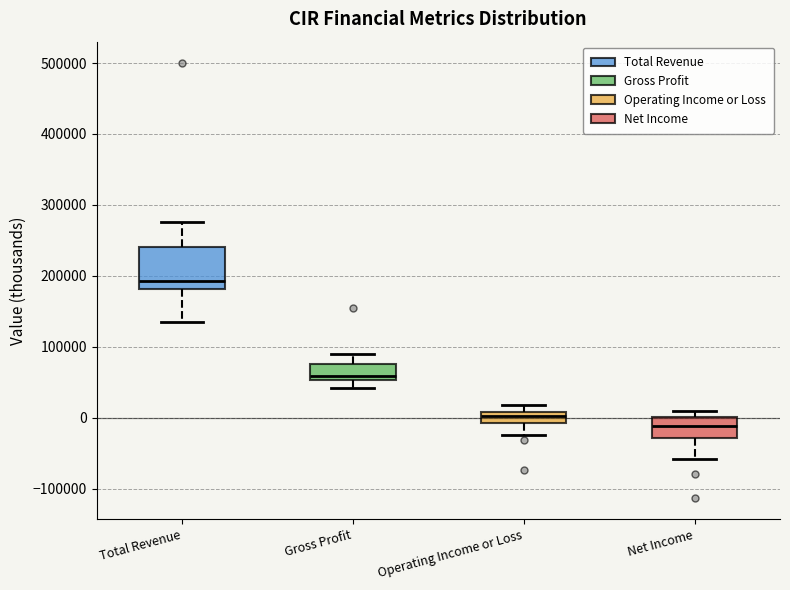

Reading left to right, transcribe this box plot: for each box, give where its median line is, the range the box spans, and where its two whiskers end, as read against the y-axis. The values are not printed on the chart, so give them approximately, as read against the axis.

Total Revenue: median 190000, box 180000 to 240000, whiskers 130000 to 280000
Gross Profit: median 60000, box 50000 to 80000, whiskers 40000 to 90000
Operating Income or Loss: median 0, box -10000 to 10000, whiskers -20000 to 20000
Net Income: median -10000, box -30000 to 0, whiskers -60000 to 10000